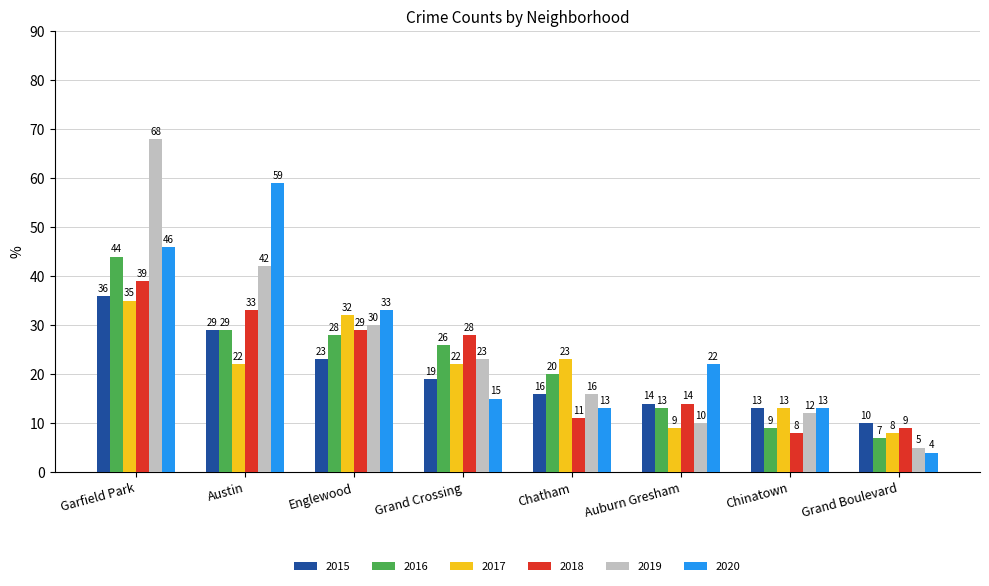

What is the lowest value of the 2019 series?

5